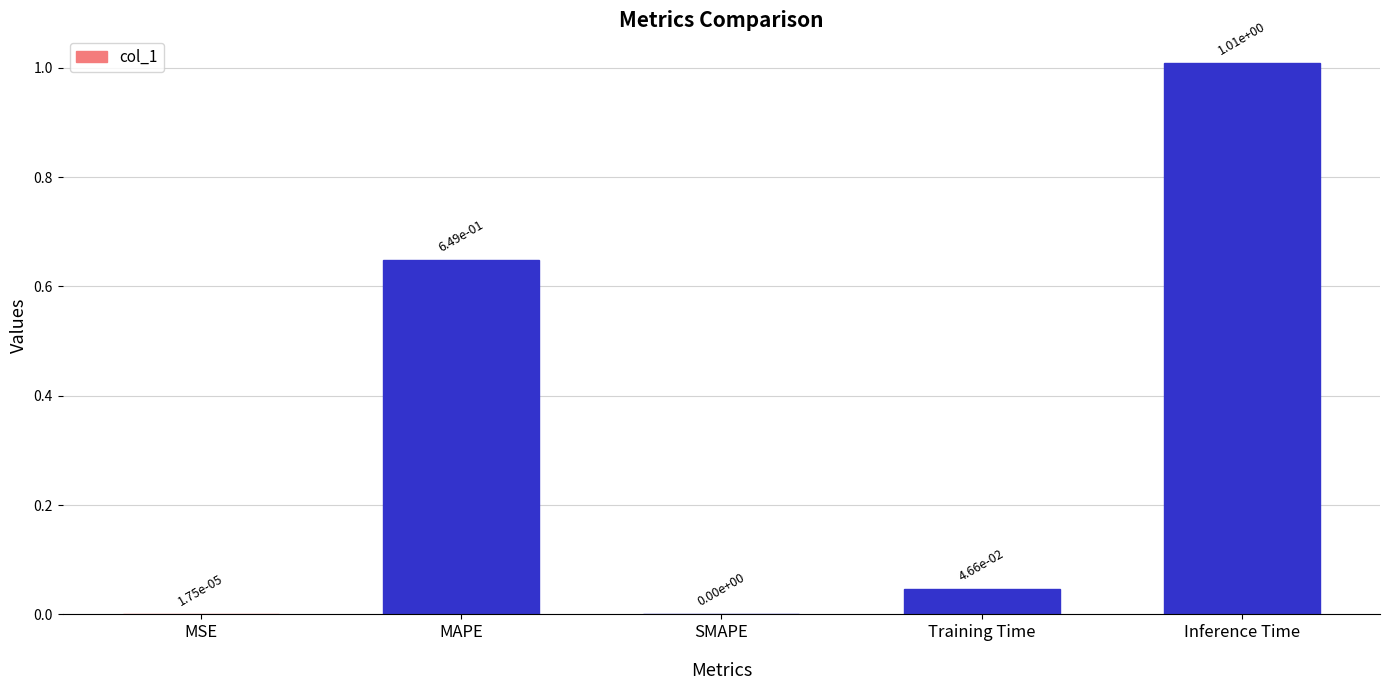

At which category does the chart reach its peak across all series?

Inference Time